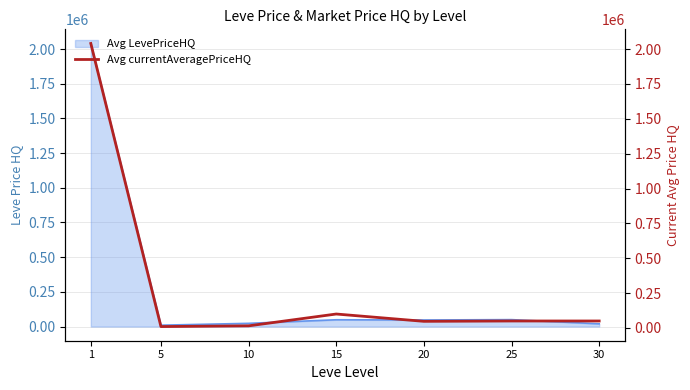

What is the value of the 6th point from the left?

50000.0